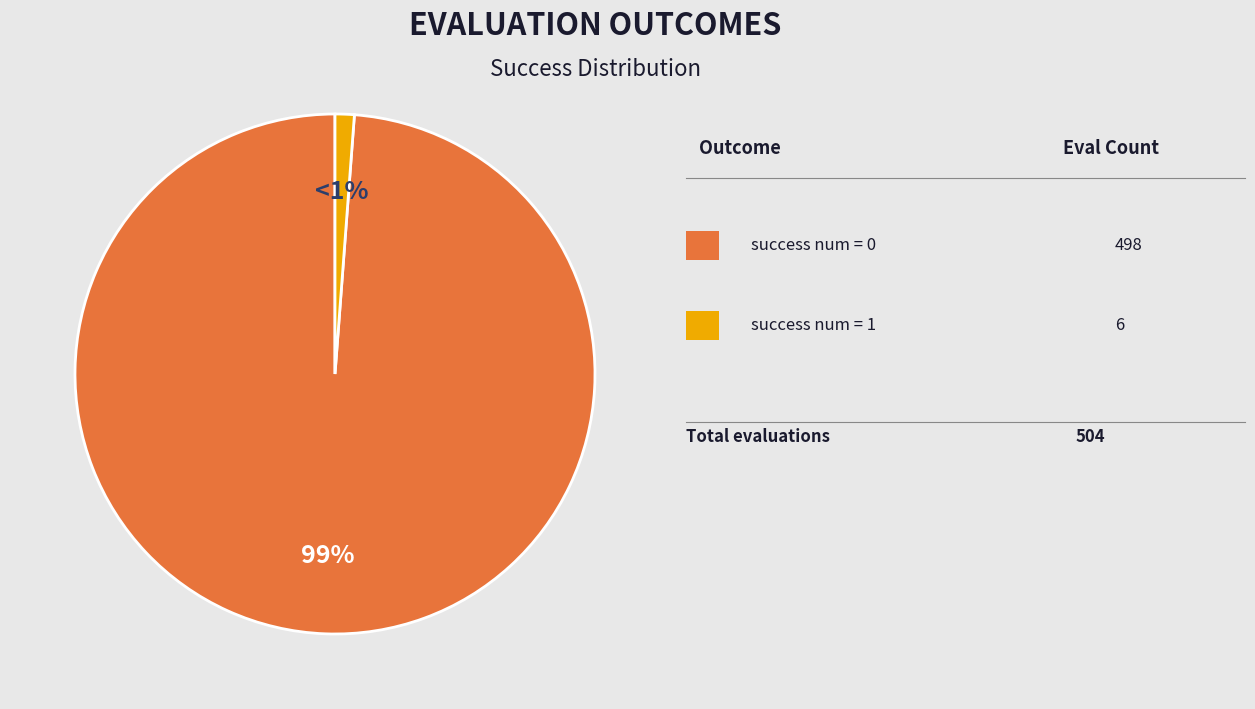

To the nearest percent, what is the difference between the largest and smallest slice percentages?

98%